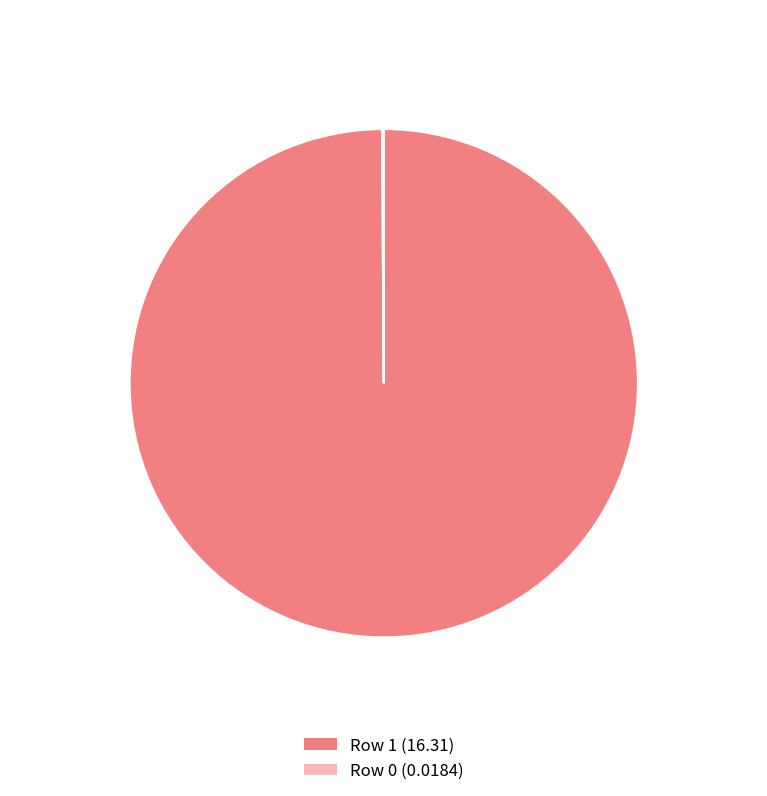

Is there a majority slice in this chart?

Yes